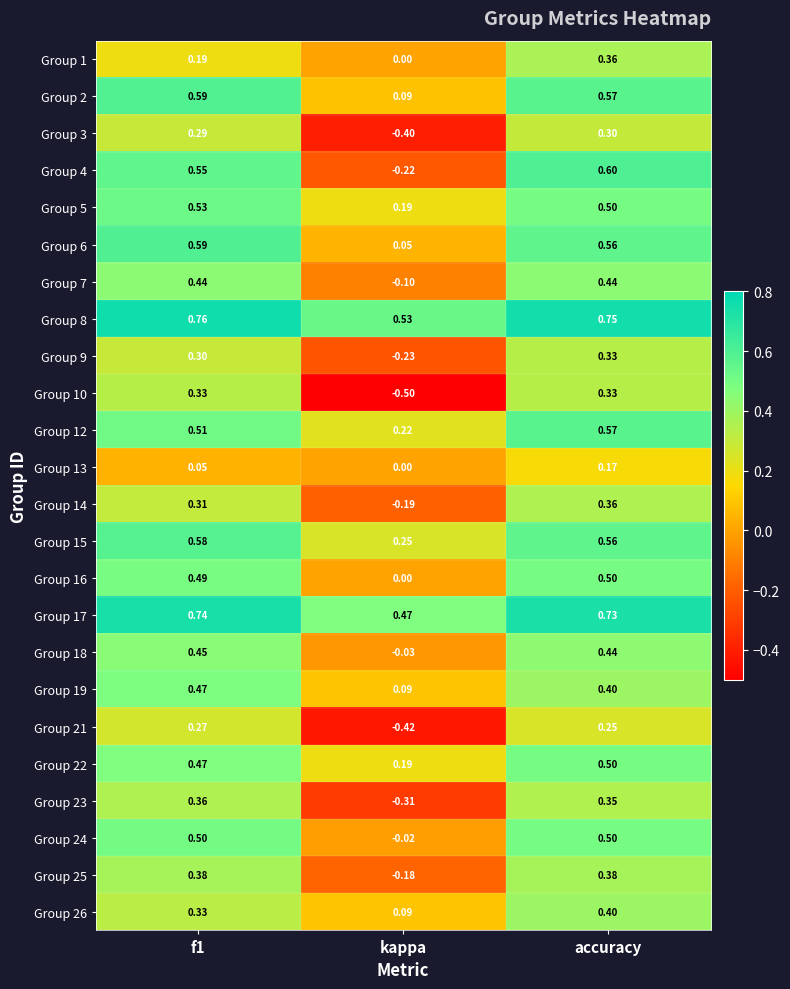

Is the value of Group 18 at f1 greater than the value of Group 7 at kappa?

Yes